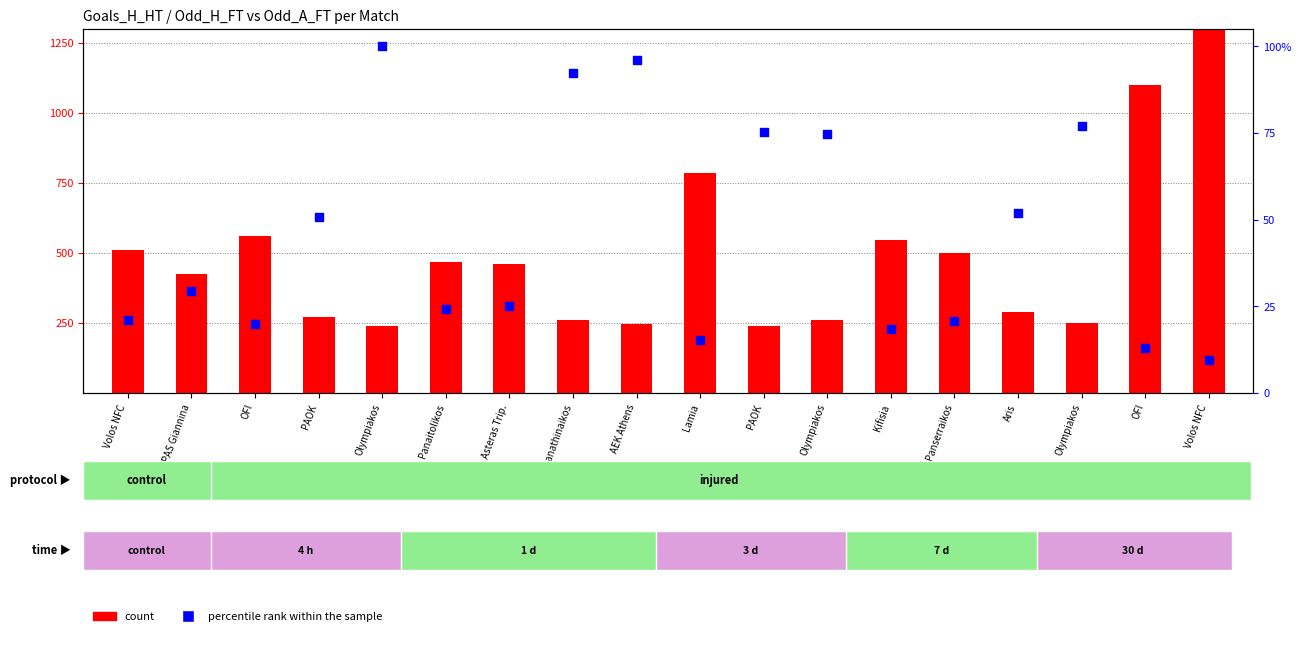

Is the value of count at Volos NFC greater than the value of percentile rank within the sample at Asteras Trip.?

Yes